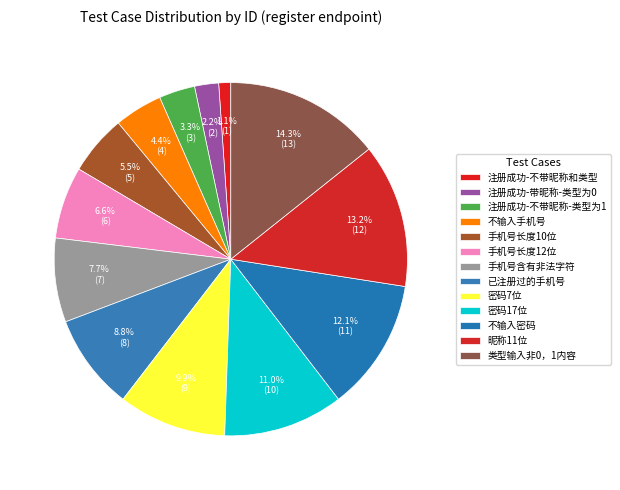

Which category has the smallest portion of the pie?

注册成功-不带昵称和类型